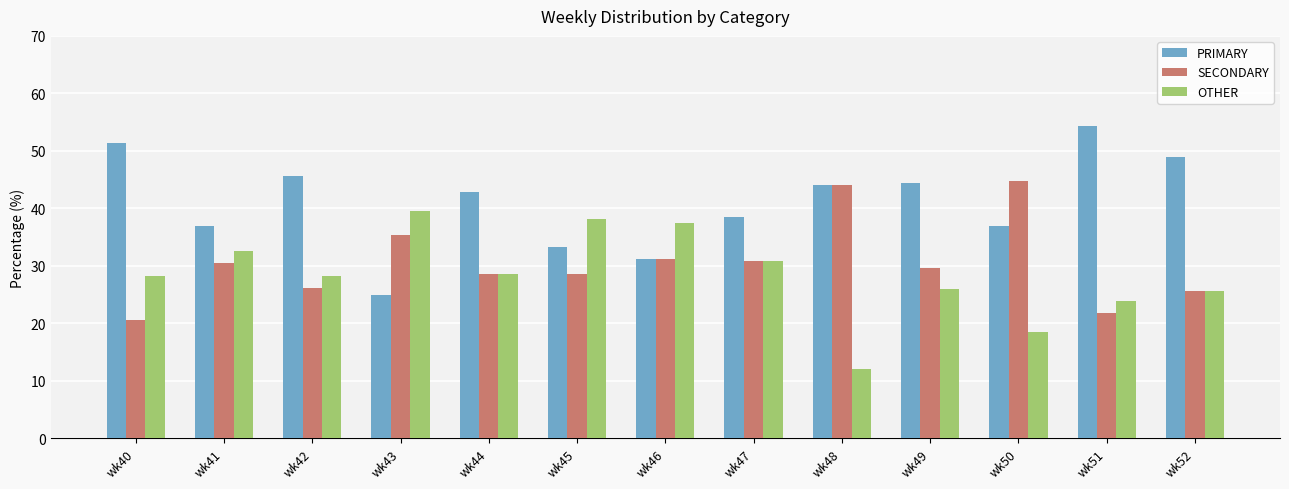

Which series has the widest spread of values?

PRIMARY